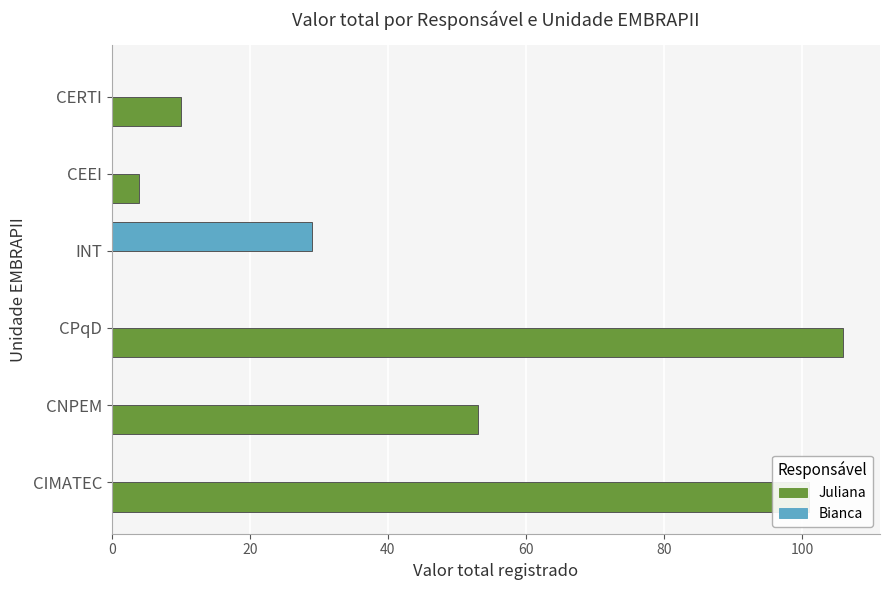

Is it true that Juliana equals 37 at INT?

False